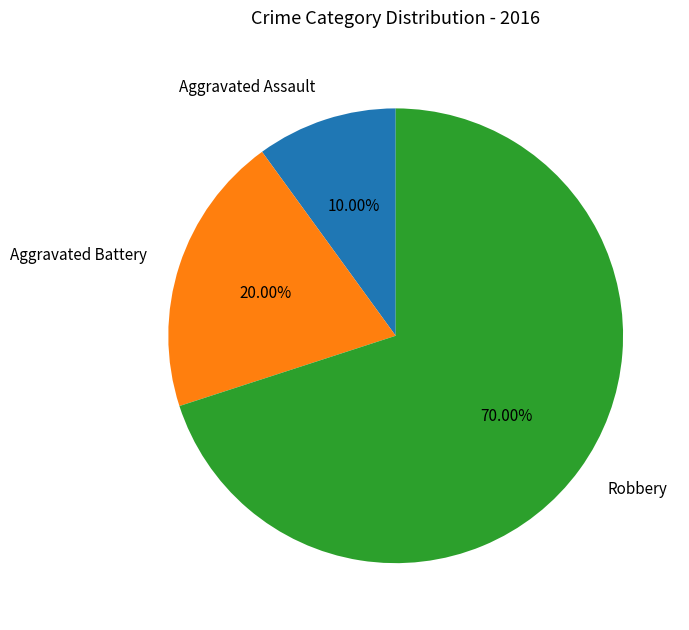

Rank the categories by value from lowest to highest.

Aggravated Assault, Aggravated Battery, Robbery